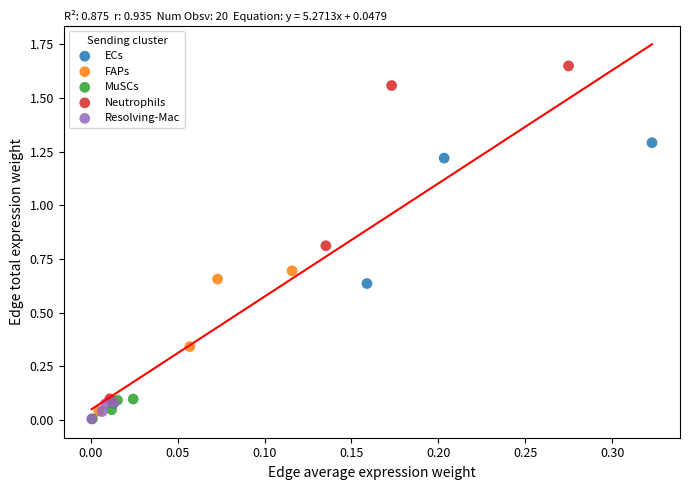

What are all the series names shown in the legend?

ECs, FAPs, MuSCs, Neutrophils, Resolving-Mac